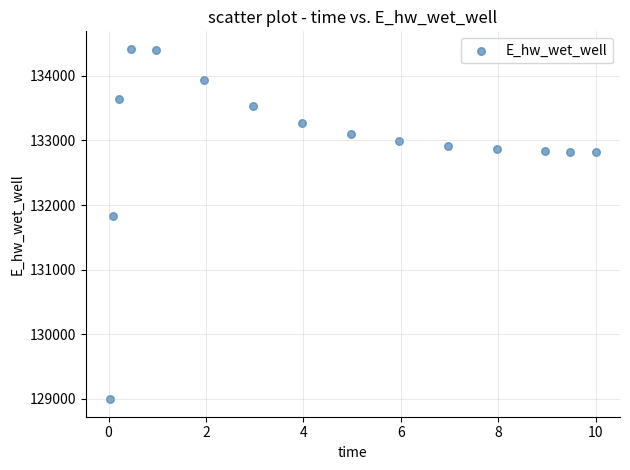

What Y value in the scatter plot is closest to 131706?

131823.7